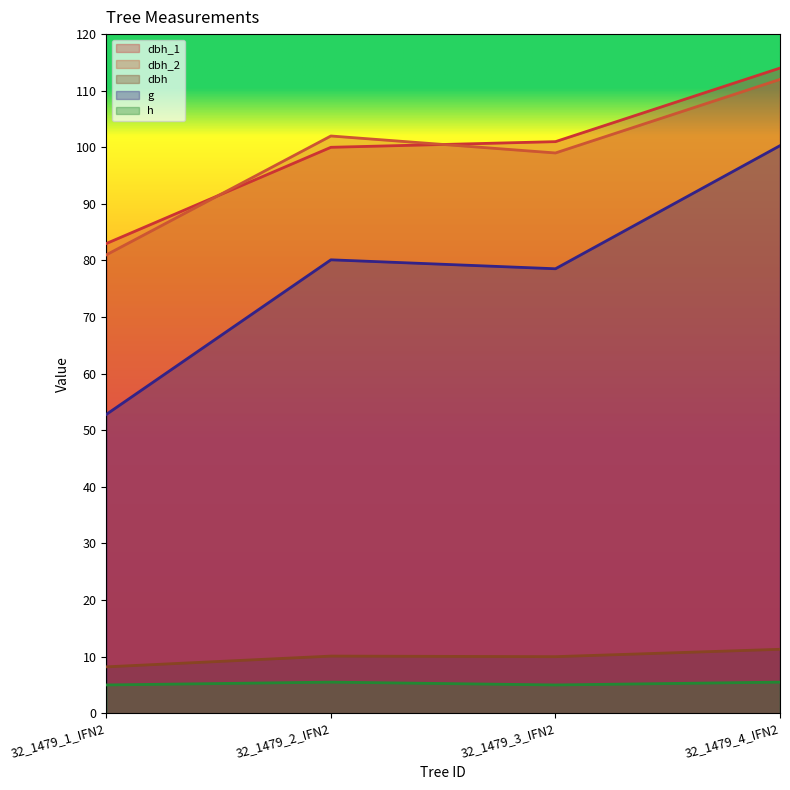

What is the difference between the second highest and second lowest values in the dbh_2 series?

3.0